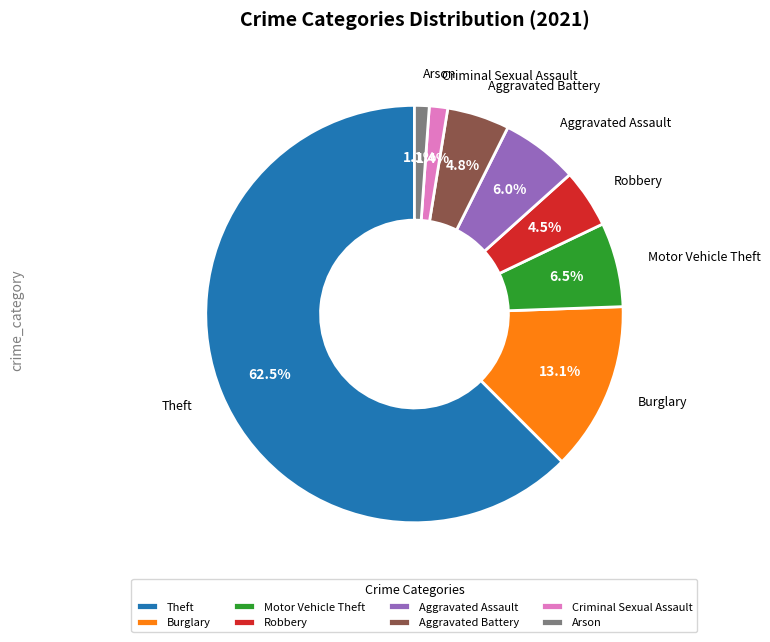

What is the ratio of the value at Motor Vehicle Theft to the value at Burglary?

0.5